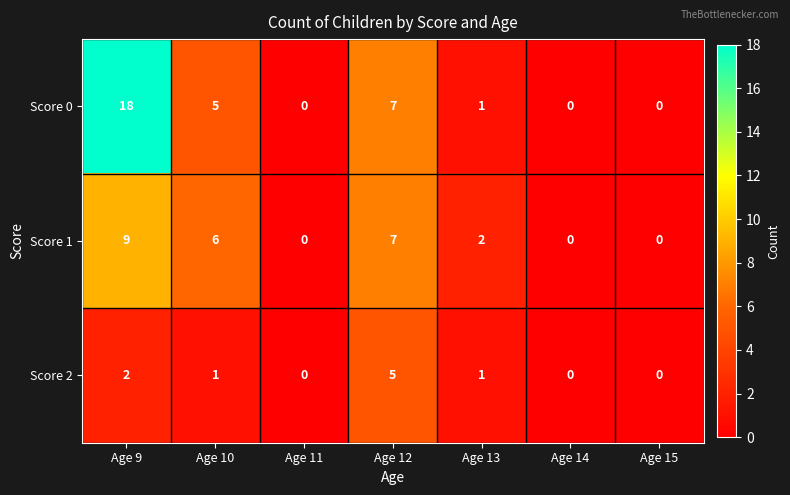

Reading left to right, extract all data points from this chart.

Score 0: 18	5	0	7	1	0	0
Score 1: 9	6	0	7	2	0	0
Score 2: 2	1	0	5	1	0	0